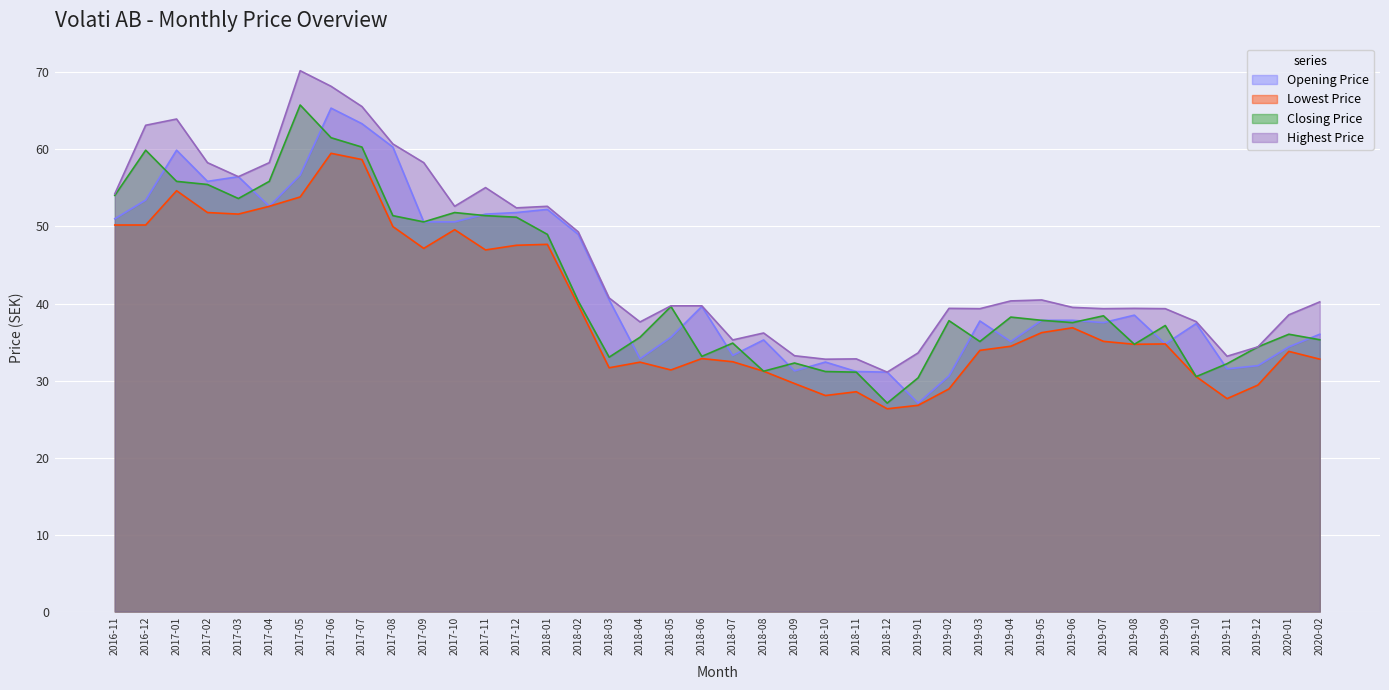

Rank the series at 2017-03 from highest to lowest value.

Opening Price, Highest Price, Closing Price, Lowest Price